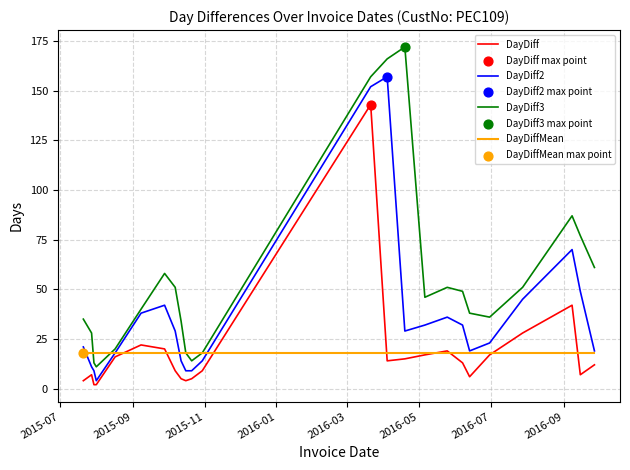

True or false: DayDiff3 and DayDiff cross at least once.

False